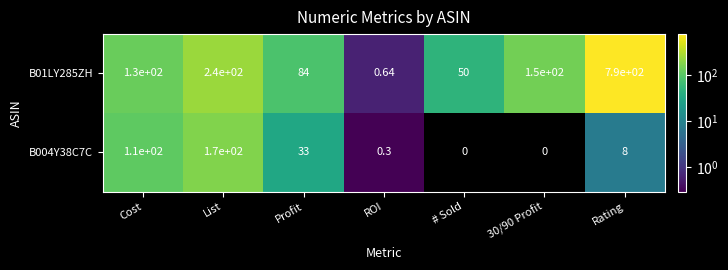

At which category is the sum across all series the highest?

Rating